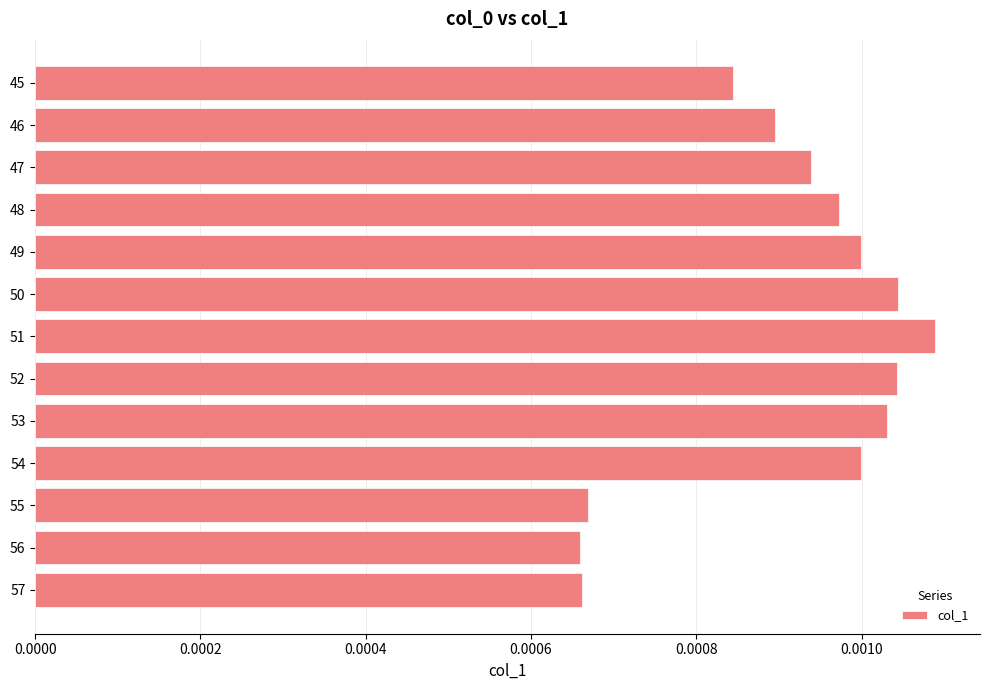

Which label corresponds to the largest value in the chart?

51